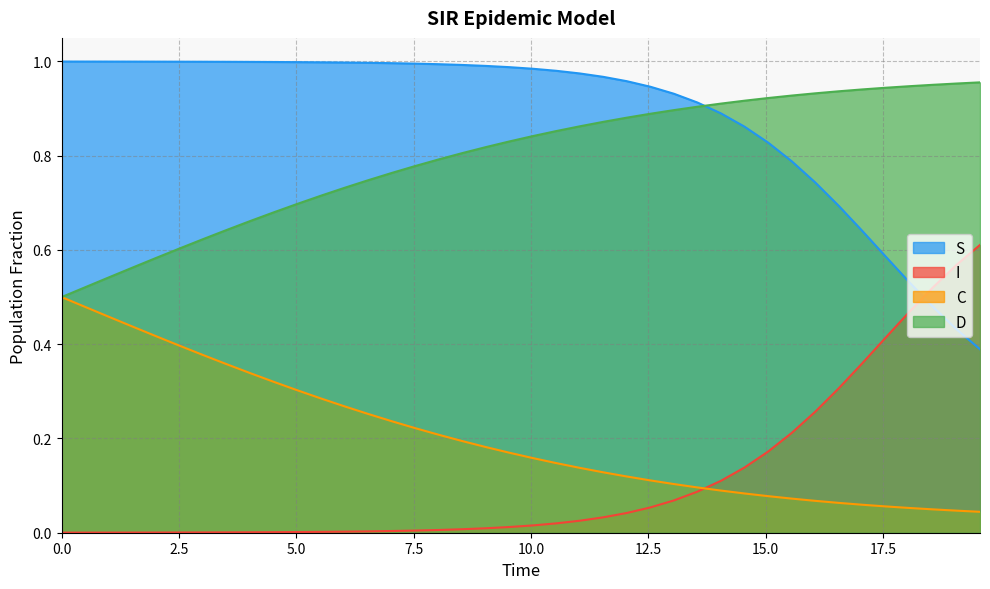

Which series has the largest total across all categories?

S